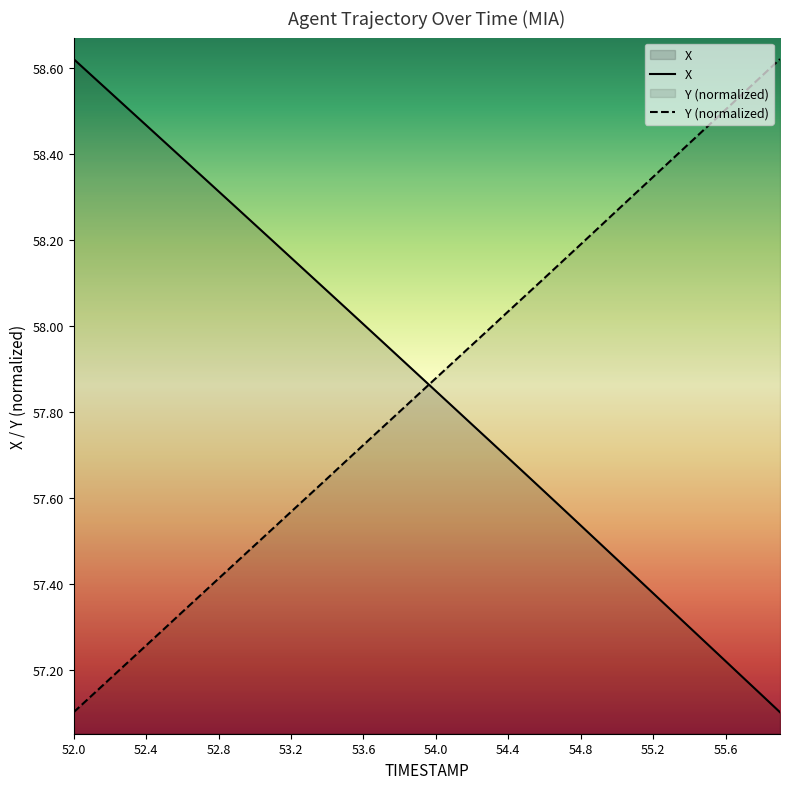

After their last crossing, which series has the higher values: X or Y (normalized)?

Y (normalized)